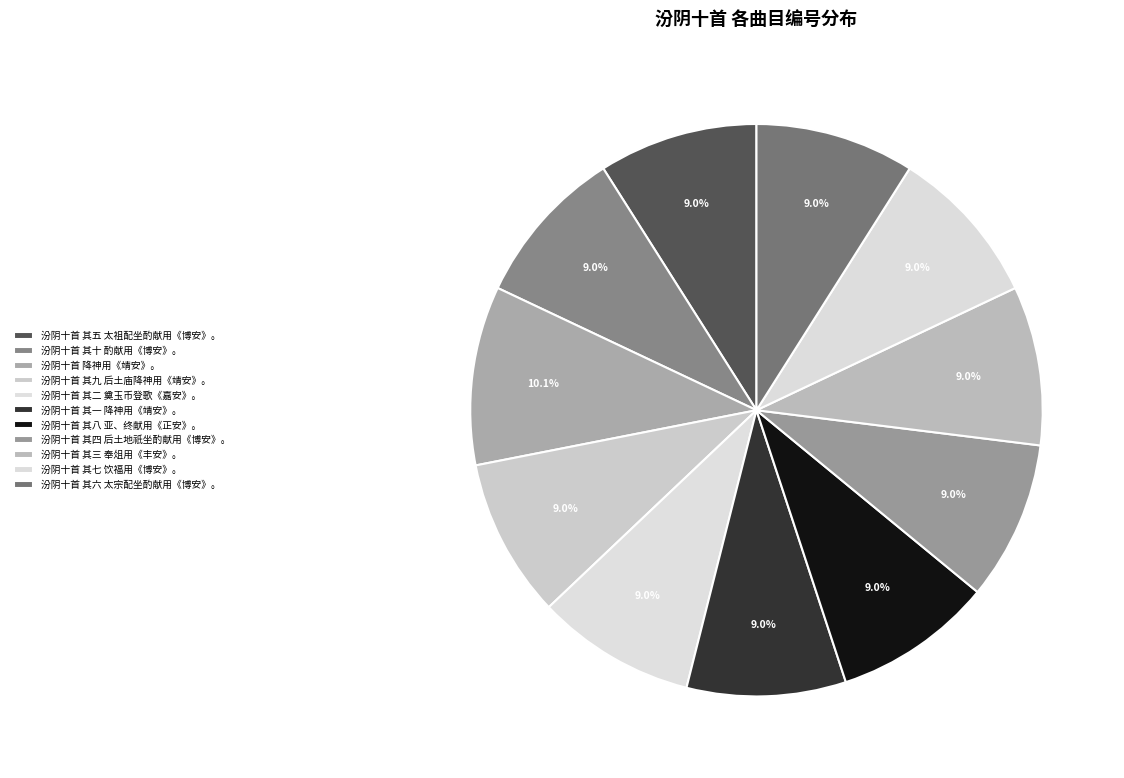

What is the change in value from 汾阴十首 其二 奠玉币登歌《嘉安》。 to 汾阴十首 其七 饮福用《博安》。?

-5